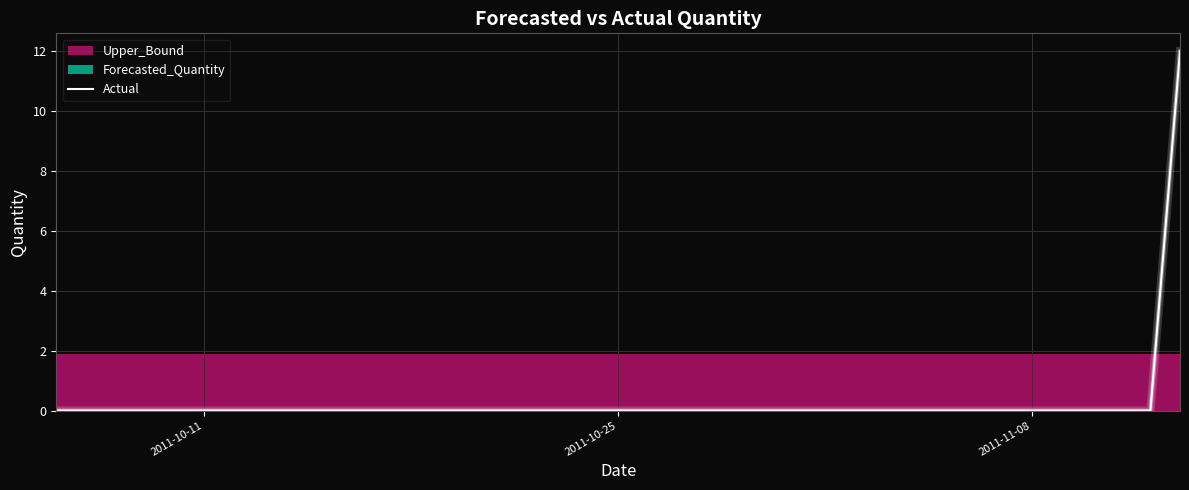

What is the maximum value for Actual?

12